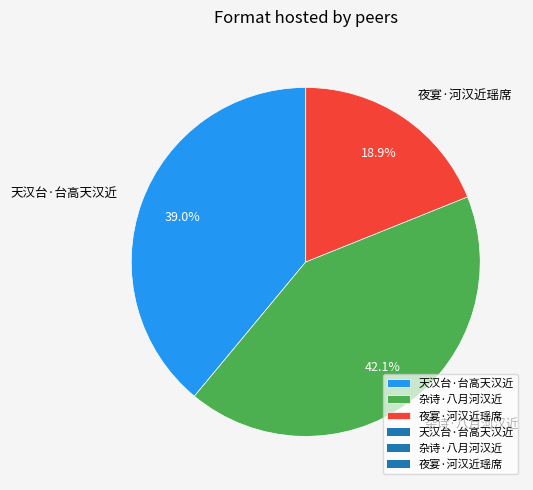

Which slice is the smallest?

夜宴·河汉近瑶席